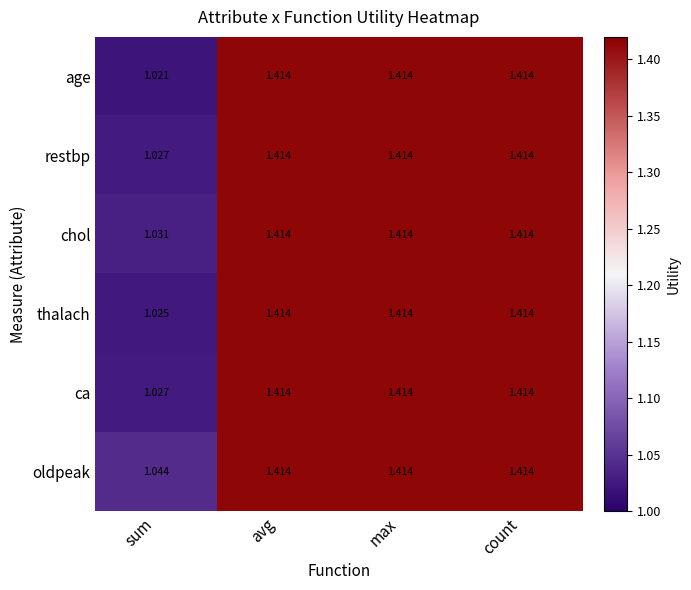

Which category has the lowest value across all series?

sum